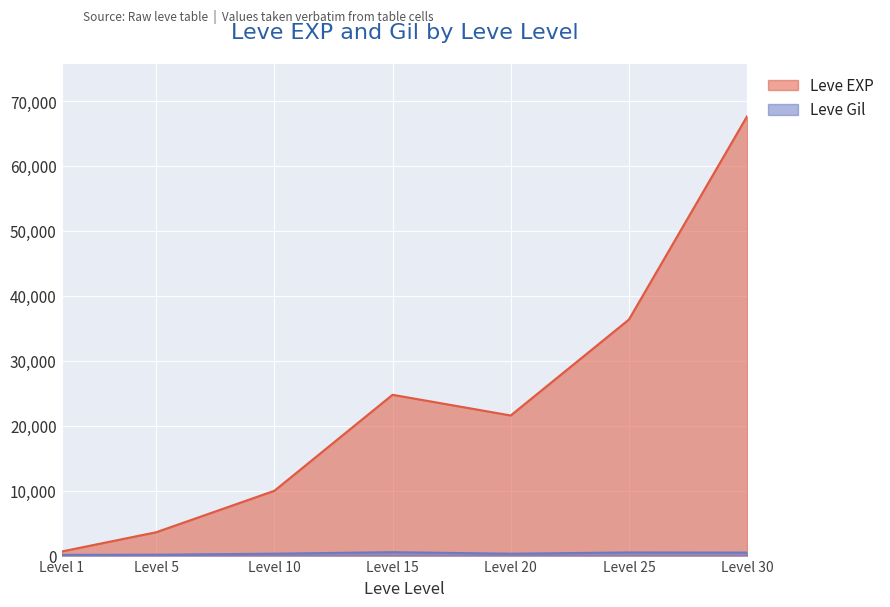

What is the value of the Leve EXP point at the 6th from the left?

36390